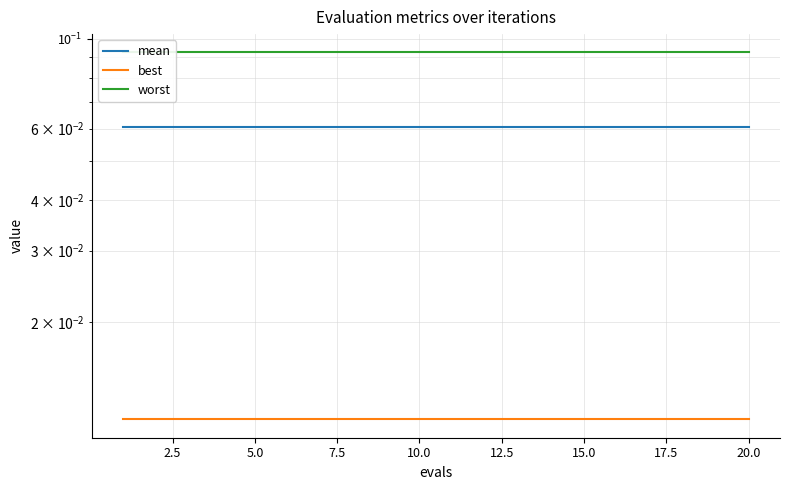

True or false: best and mean intersect in this chart.

False